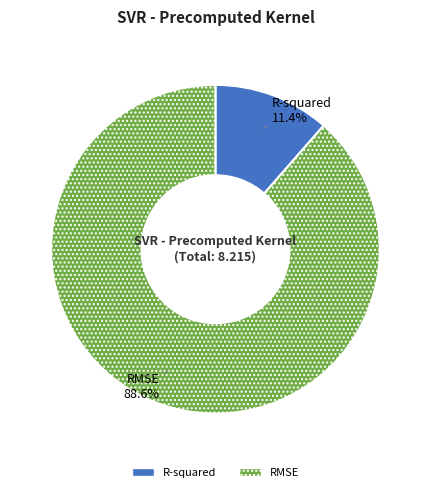

To the nearest percent, what percentage of the pie is RMSE?

89%